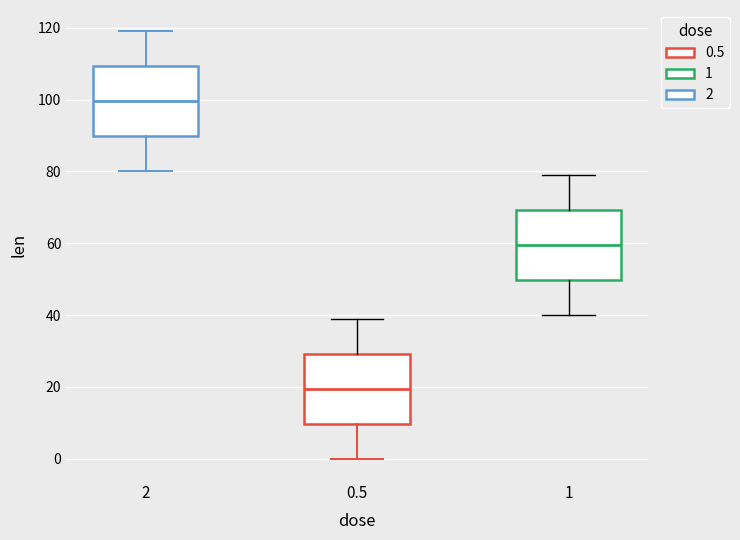

Where does the upper whisker of the box at x = 2 end on the y-axis? The values are not printed on the chart, so give them approximately, as read against the axis.

120